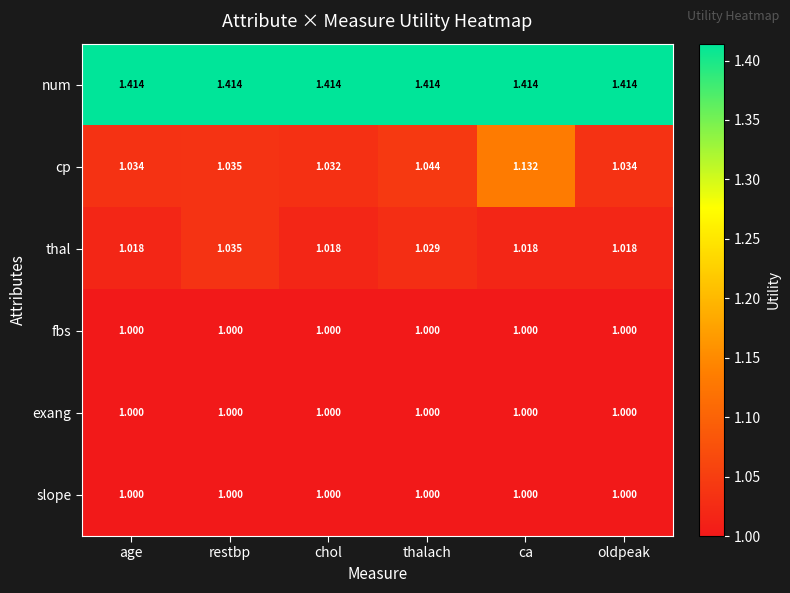

At which category is the sum across all series the highest?

ca